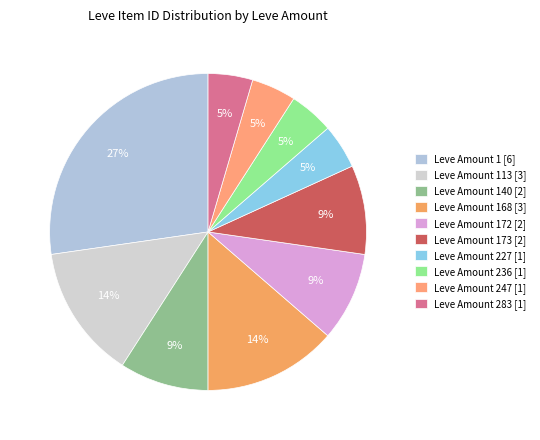

How many slices are in this pie chart?

10